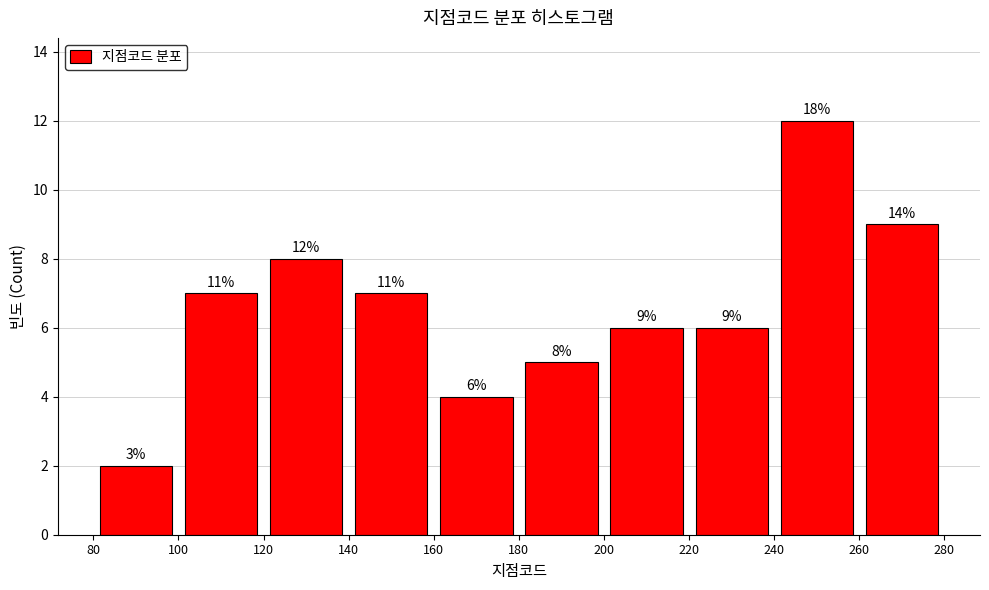

Which range on the x-axis has the tallest bar?

240 to 260